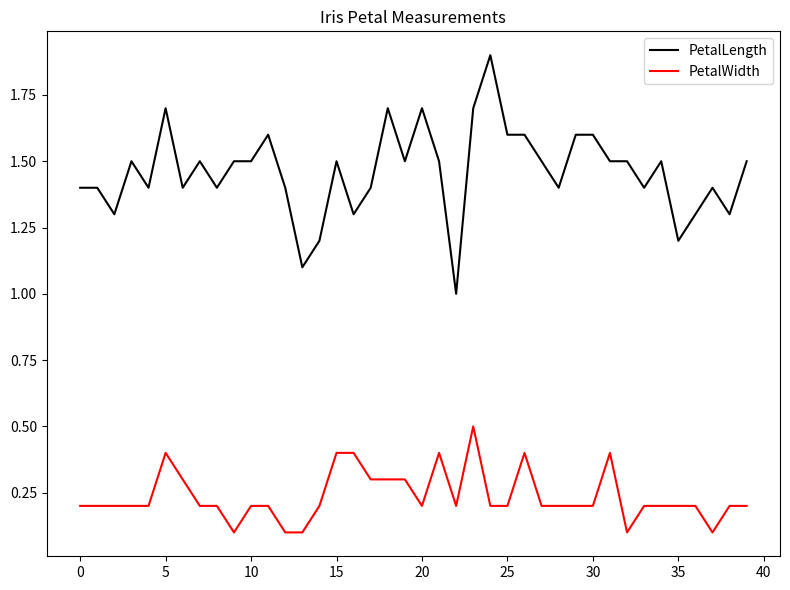

What is the smallest value displayed?

0.1